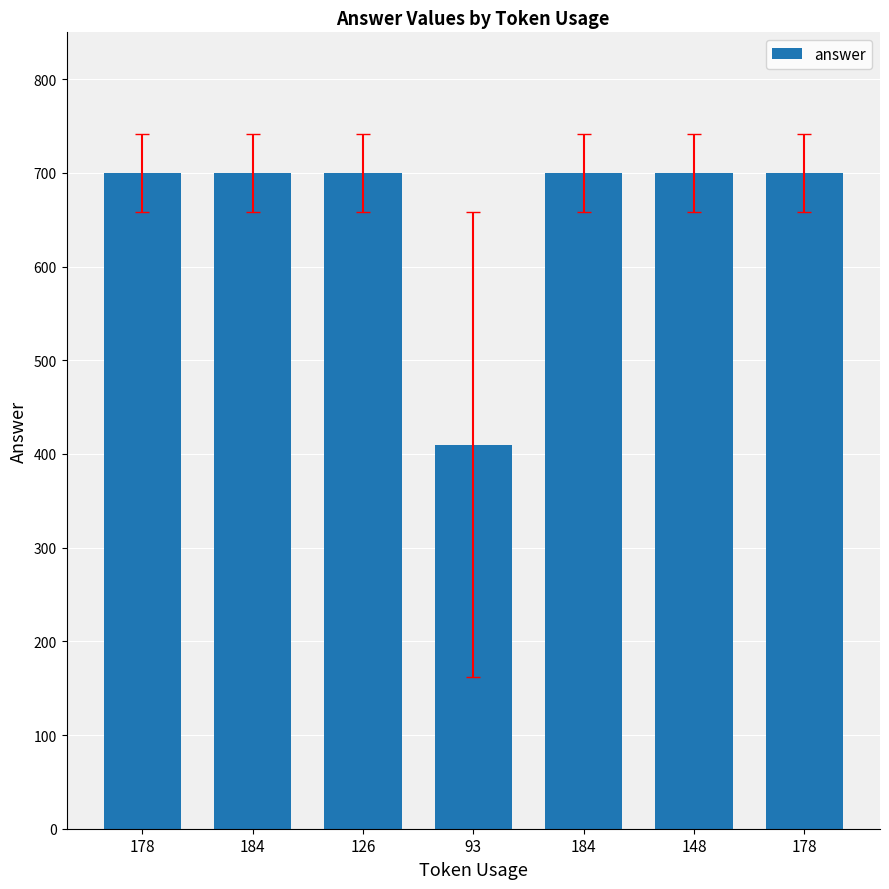

What is the value of the 4th bar from the left?

410